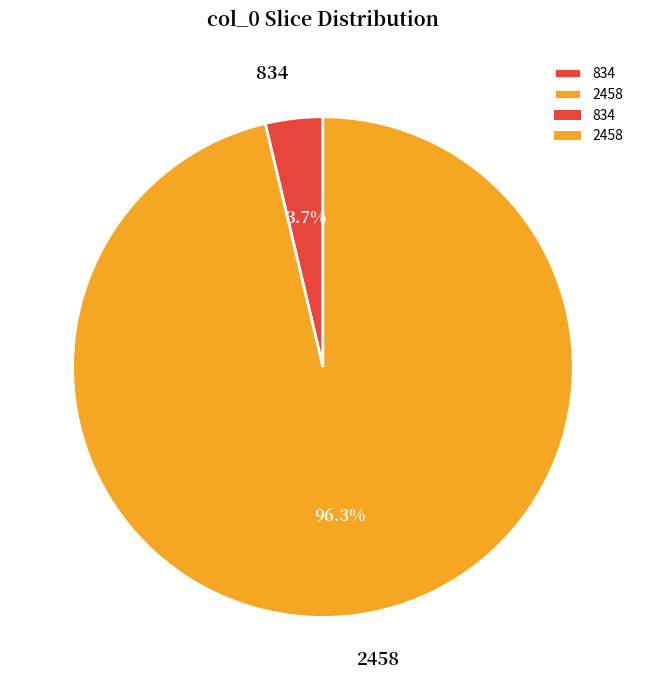

Which slice is the smallest?

834